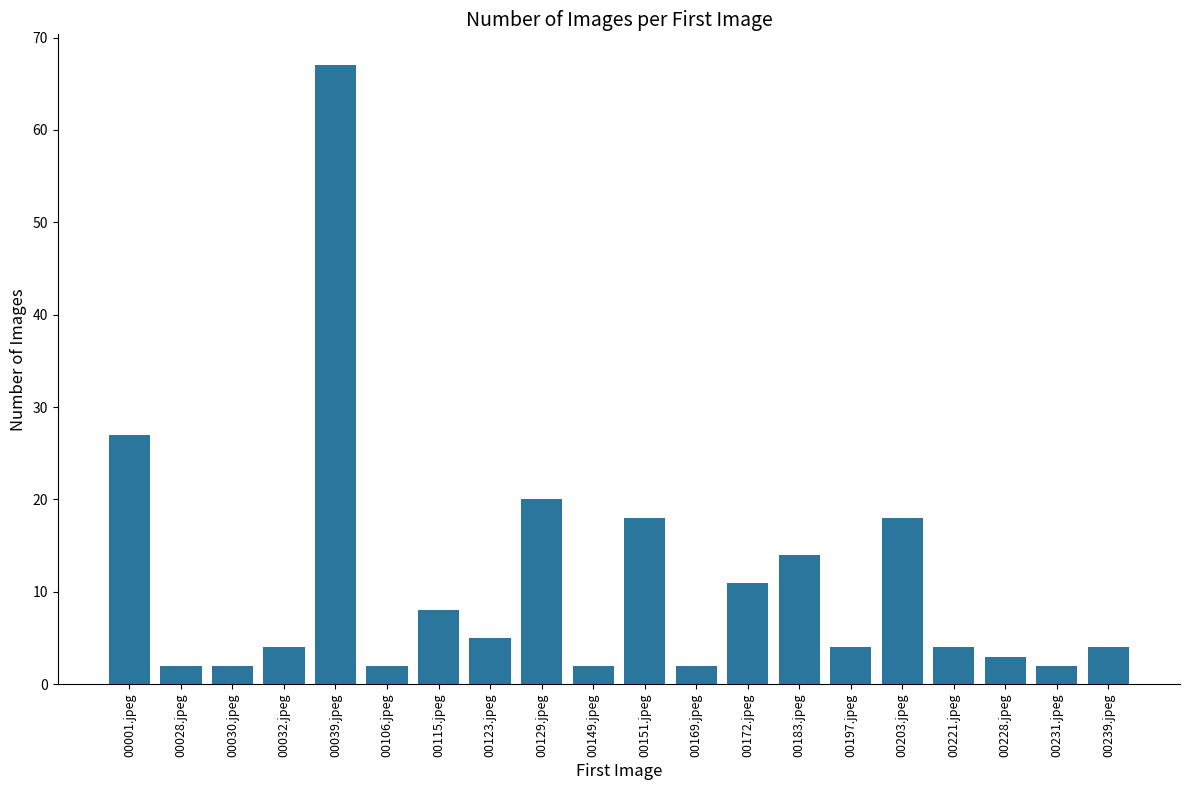

What is the ratio of the value at 00032.jpeg to the value at 00231.jpeg?

2.0